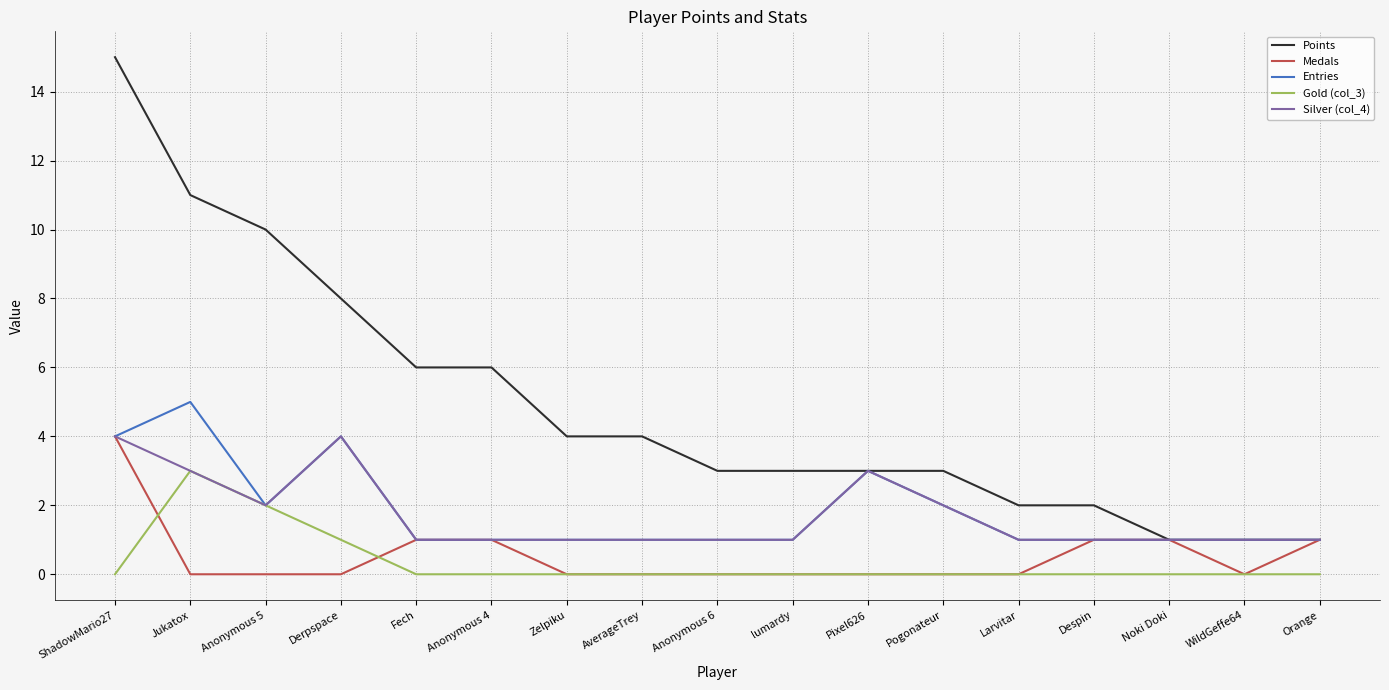

Reading left to right, list all the values displayed in this chart.

Points: ShadowMario27=15	Jukatox=11	Anonymous 5=10	Derpspace=8	Fech=6	Anonymous 4=6	Zelpiku=4	AverageTrey=4	Anonymous 6=3	lumardy=3	Pixel626=3	Pogonateur=3	Larvitar=2	Despin=2	Noki Doki=1	WildGeffe64=1	Orange=1
Medals: ShadowMario27=4	Jukatox=0	Anonymous 5=0	Derpspace=0	Fech=1	Anonymous 4=1	Zelpiku=0	AverageTrey=0	Anonymous 6=0	lumardy=0	Pixel626=0	Pogonateur=0	Larvitar=0	Despin=1	Noki Doki=1	WildGeffe64=0	Orange=1
Entries: ShadowMario27=4	Jukatox=5	Anonymous 5=2	Derpspace=4	Fech=1	Anonymous 4=1	Zelpiku=1	AverageTrey=1	Anonymous 6=1	lumardy=1	Pixel626=3	Pogonateur=2	Larvitar=1	Despin=1	Noki Doki=1	WildGeffe64=1	Orange=1
Gold (col_3): ShadowMario27=0	Jukatox=3	Anonymous 5=2	Derpspace=1	Fech=0	Anonymous 4=0	Zelpiku=0	AverageTrey=0	Anonymous 6=0	lumardy=0	Pixel626=0	Pogonateur=0	Larvitar=0	Despin=0	Noki Doki=0	WildGeffe64=0	Orange=0
Silver (col_4): ShadowMario27=4	Jukatox=3	Anonymous 5=2	Derpspace=4	Fech=1	Anonymous 4=1	Zelpiku=1	AverageTrey=1	Anonymous 6=1	lumardy=1	Pixel626=3	Pogonateur=2	Larvitar=1	Despin=1	Noki Doki=1	WildGeffe64=1	Orange=1